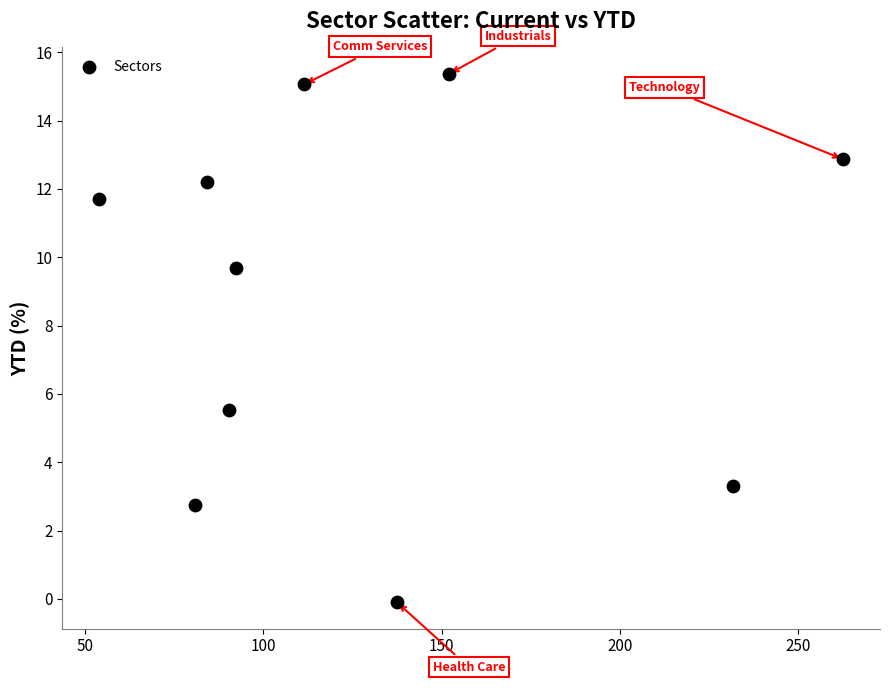

What Y value in the scatter plot is closest to 7?

5.5